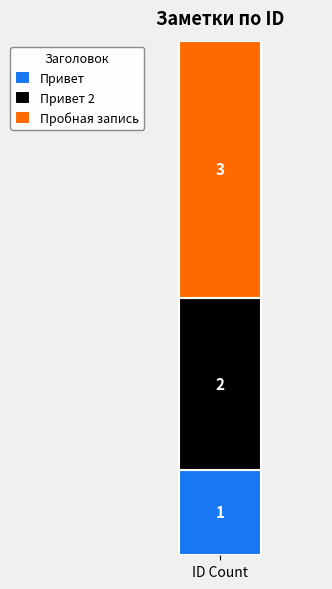

Is it true that Привет equals 1 at ID Count?

True